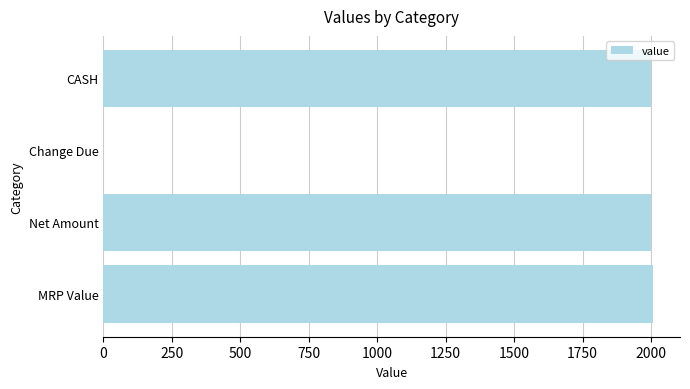

Count the number of categories in the chart.

4